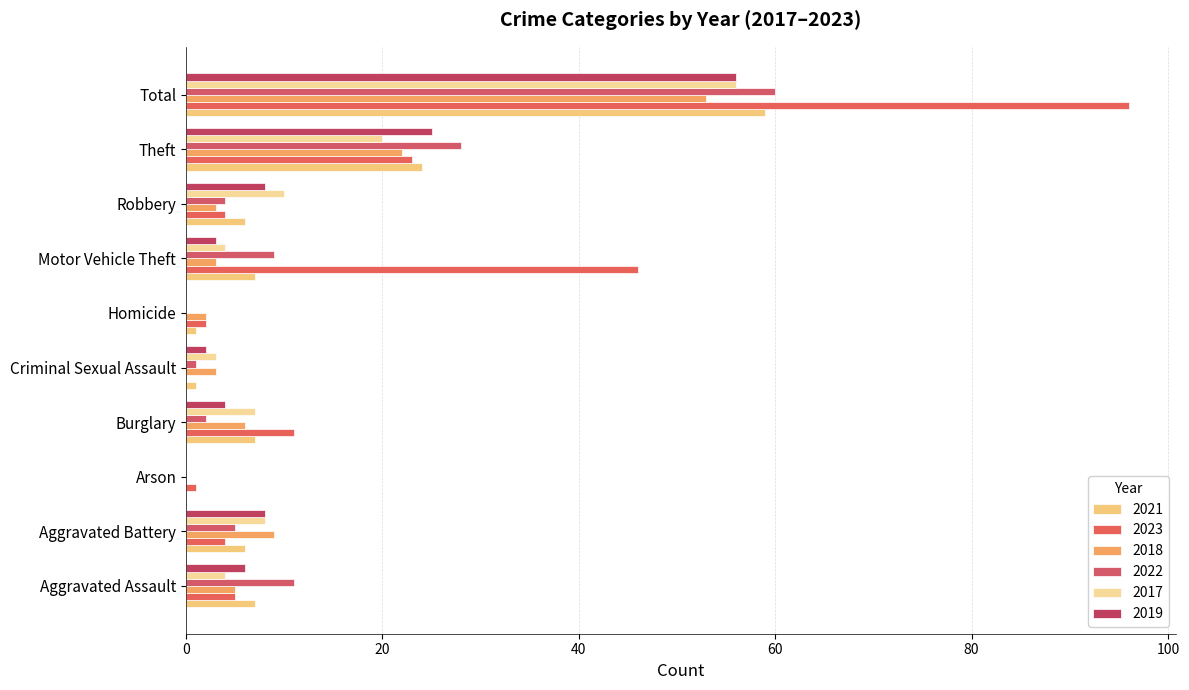

What are all the series names shown in the legend?

2021, 2023, 2018, 2022, 2017, 2019